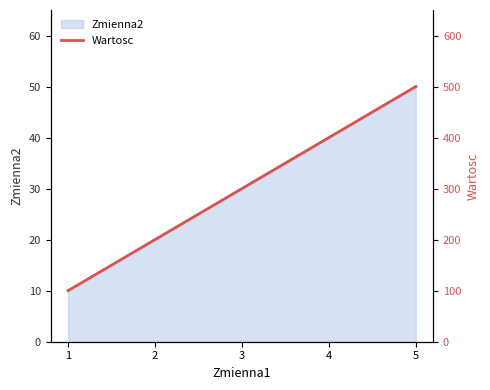

How many values exceed 300?

2